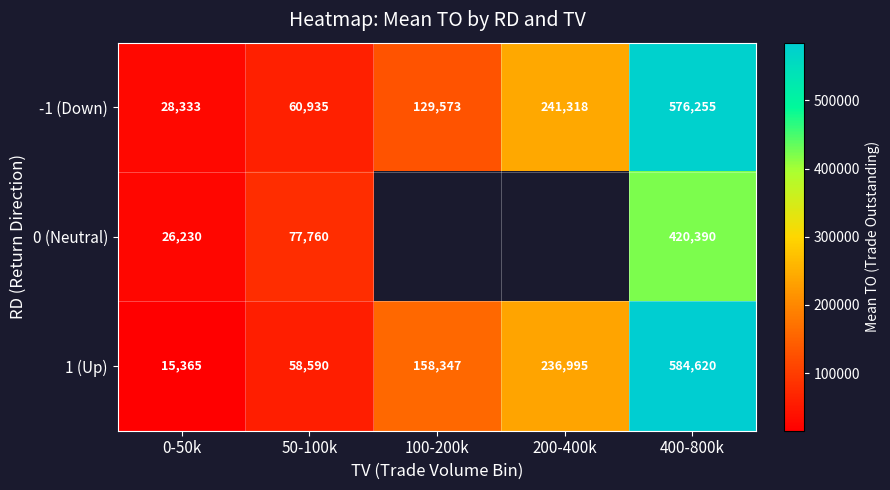

How many distinct data groups are displayed?

3